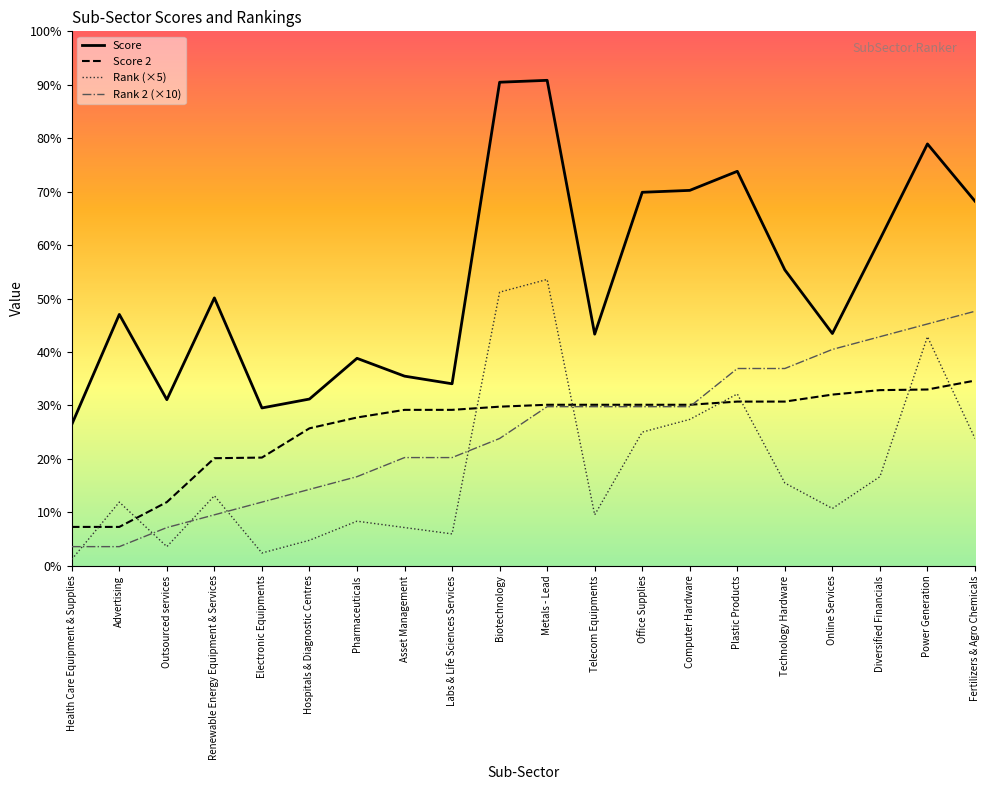

How many values in the Score 2 series exceed 126?

10